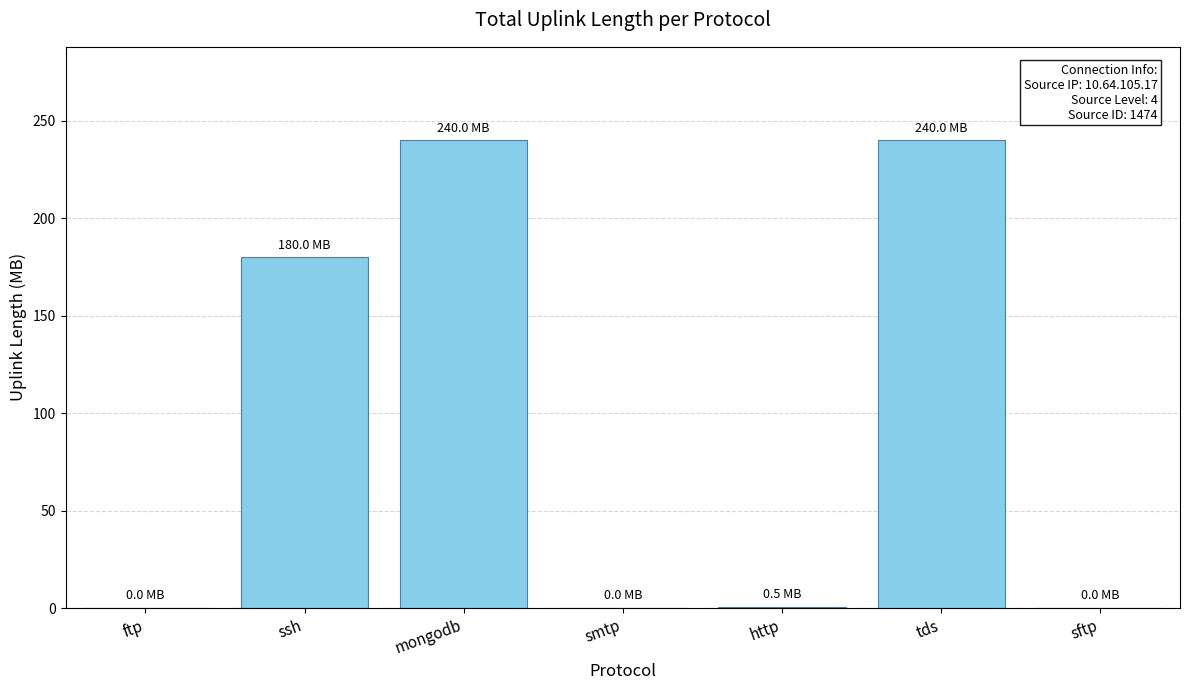

How many distinct data groups are displayed?

1